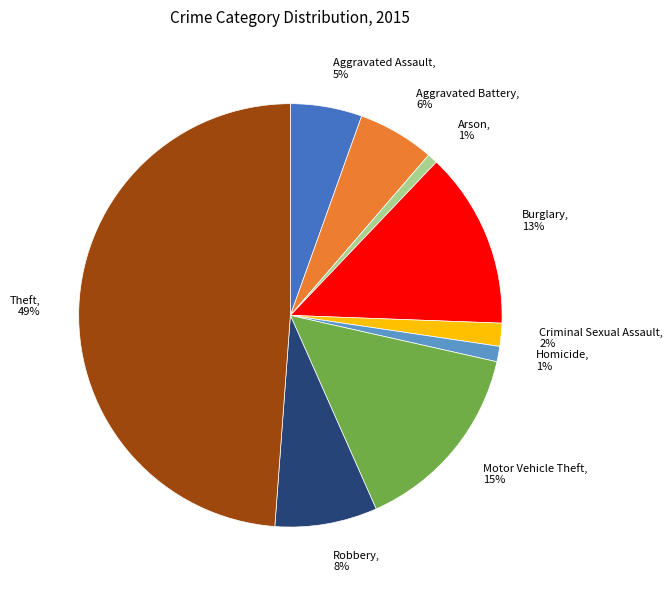

Which slice is the largest?

Theft